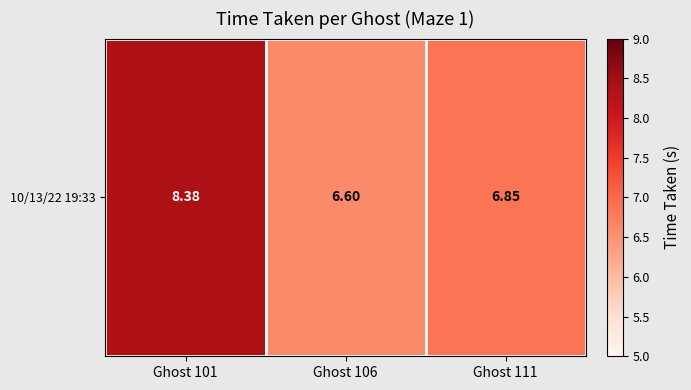

At which category does the chart reach its minimum across all series?

Ghost 106